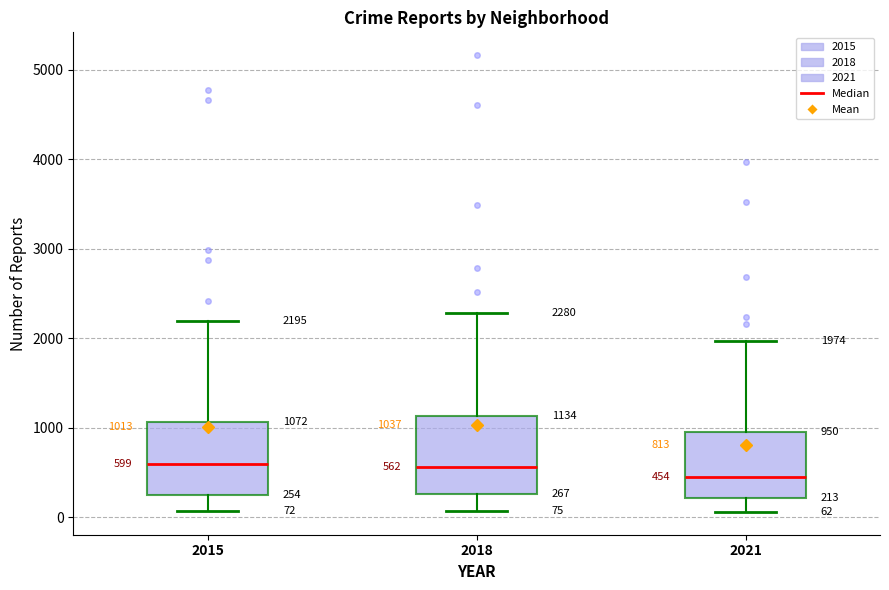

Which box's median line is the lowest?

2021